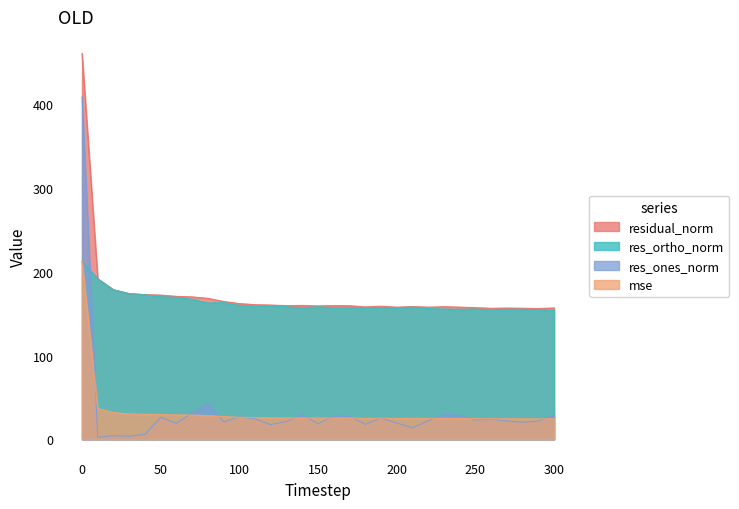

Which series has the largest range (max minus min)?

res_ones_norm